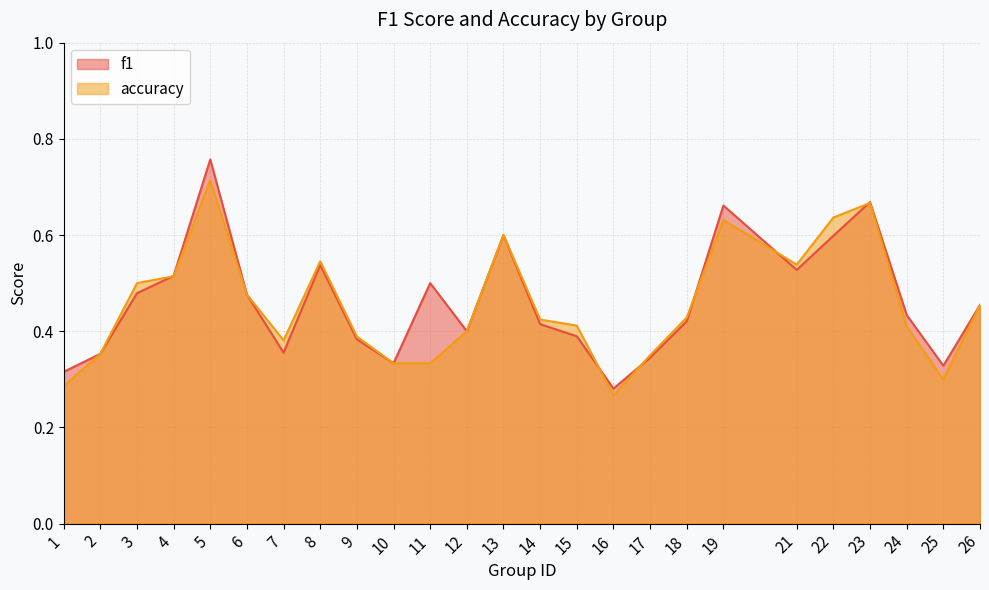

Between 10 and 22, which series saw the biggest shift?

accuracy